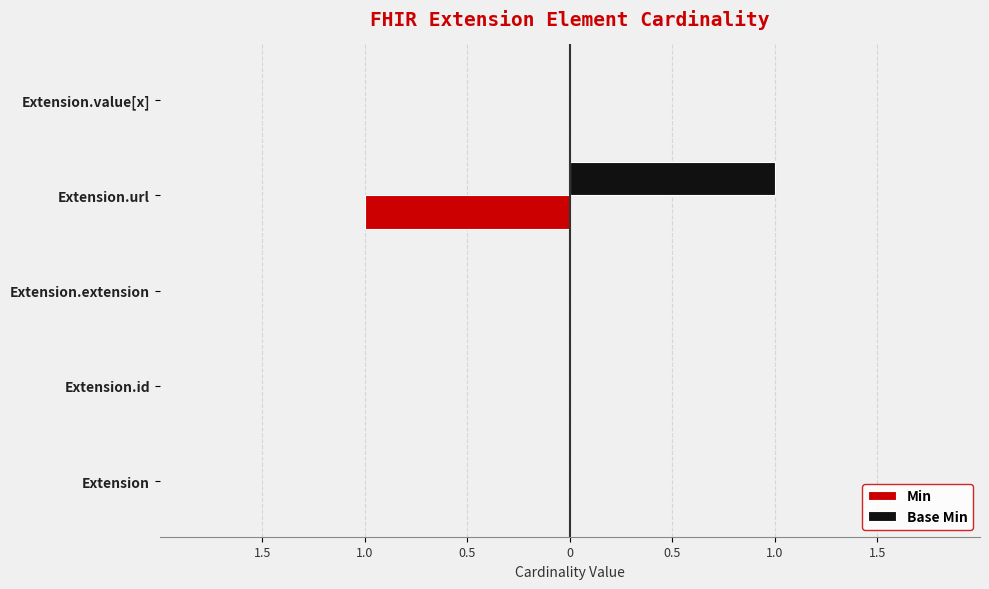

What are all the series names shown in the legend?

Min, Base Min